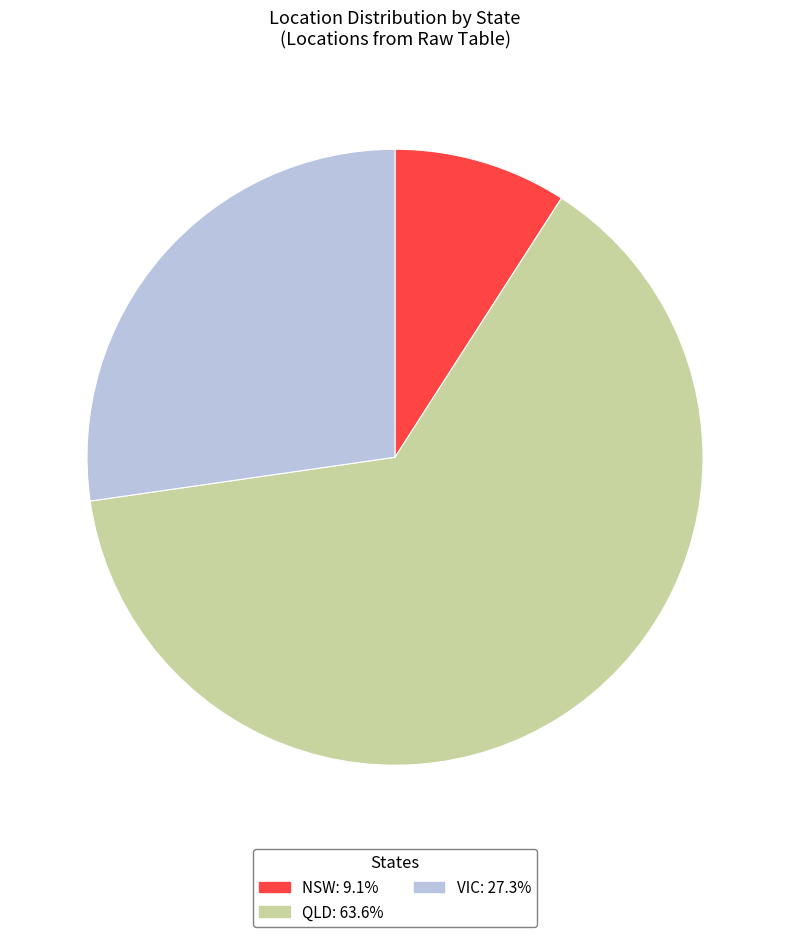

Is there a majority slice in this chart?

Yes